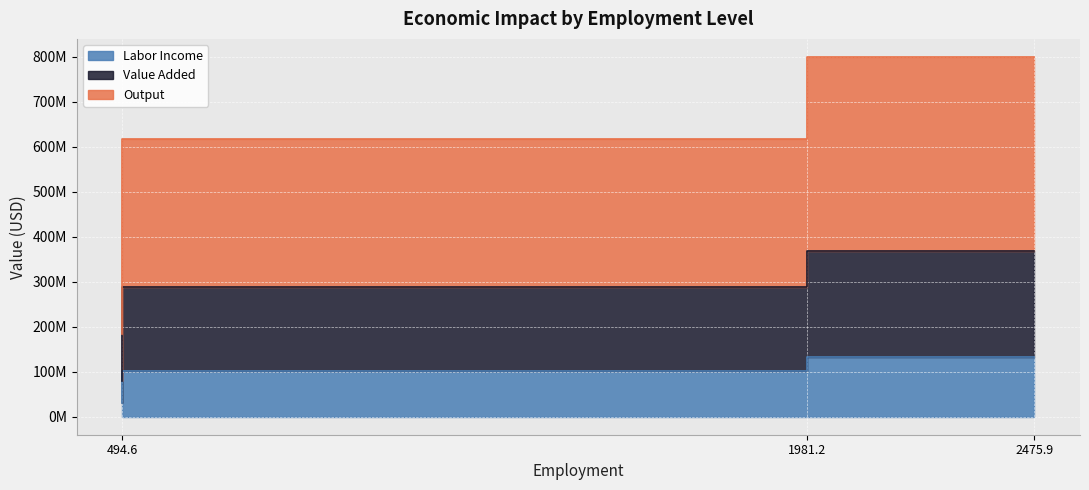

True or false: Value Added has a value of 109040125.5 at 494.6.

False